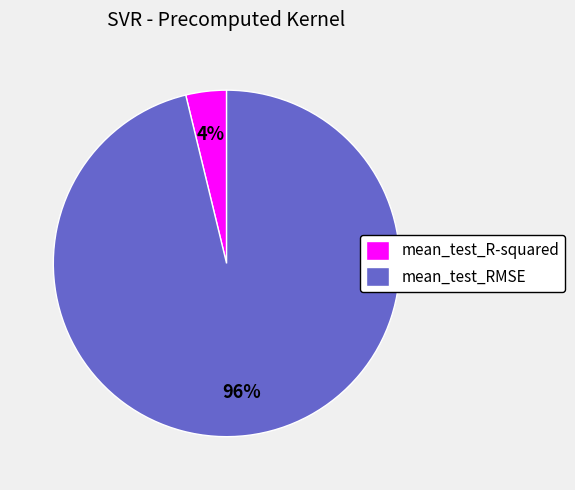

Count the number of slices in the pie.

2